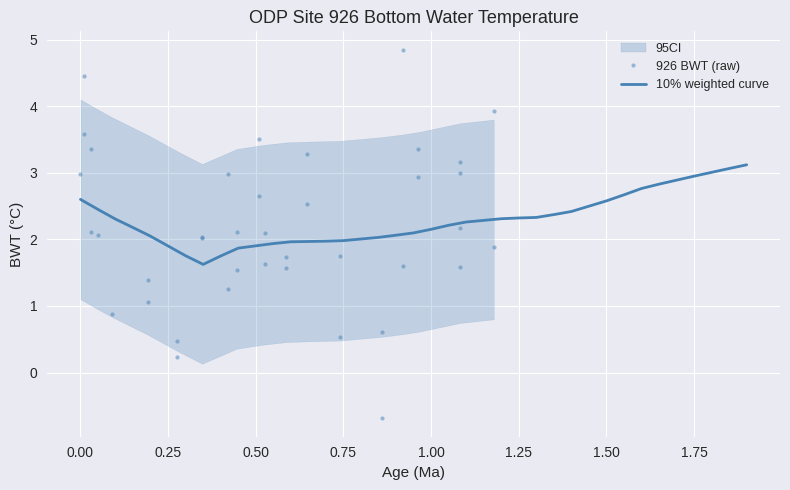

What is the highest value of the 10% weighted curve series?

3.1